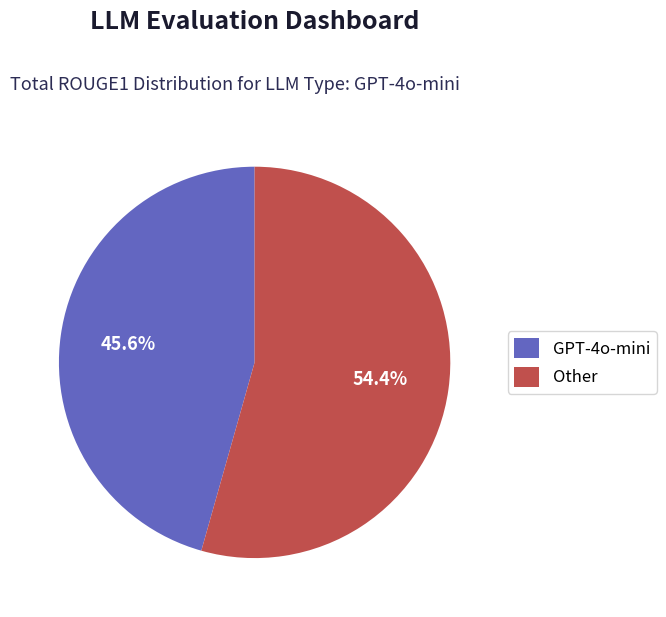

The Other slice represents 65% of the pie. True or false?

False